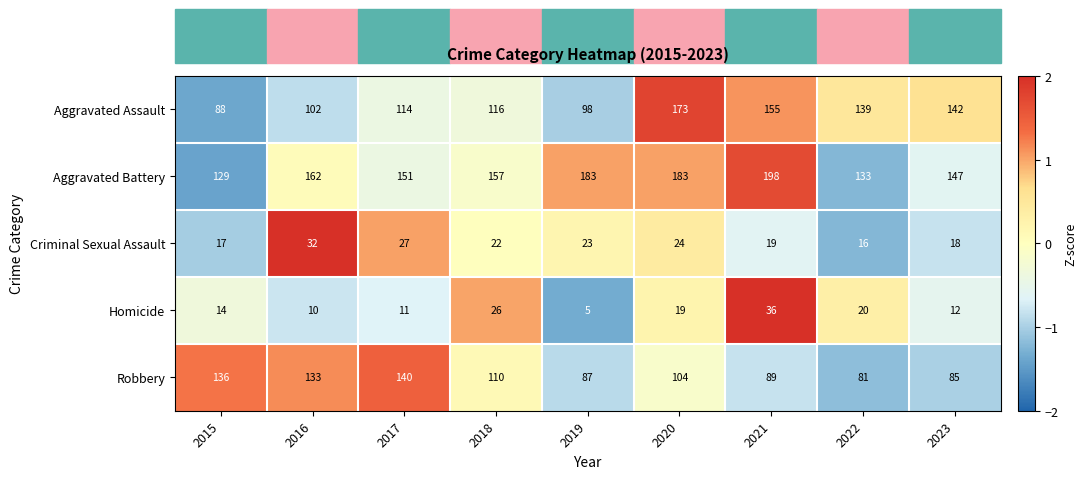

What is the smallest value displayed?

5